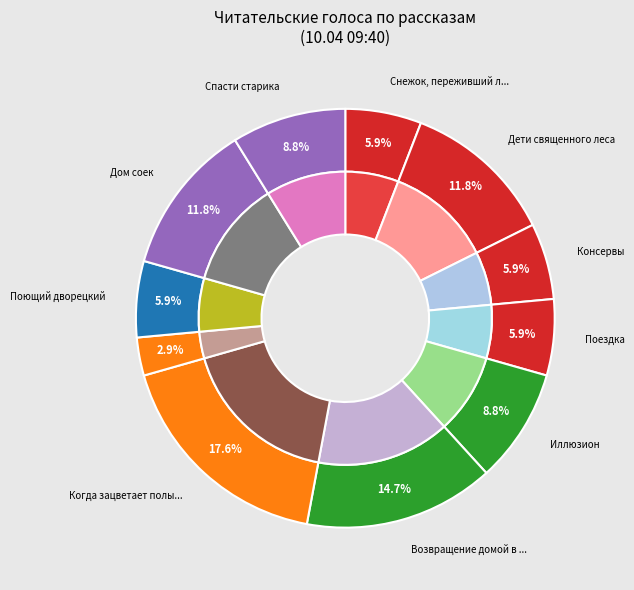

Rank the categories by value from lowest to highest.

Л.Ю.К. - я не совсем твой отец., Снежок, переживший лето, Консервы, Поездка, Поющий дворецкий, Иллюзион, Спасти старика, Дети священного леса, Дом соек, Возвращение домой в СССР, Когда зацветает полынь